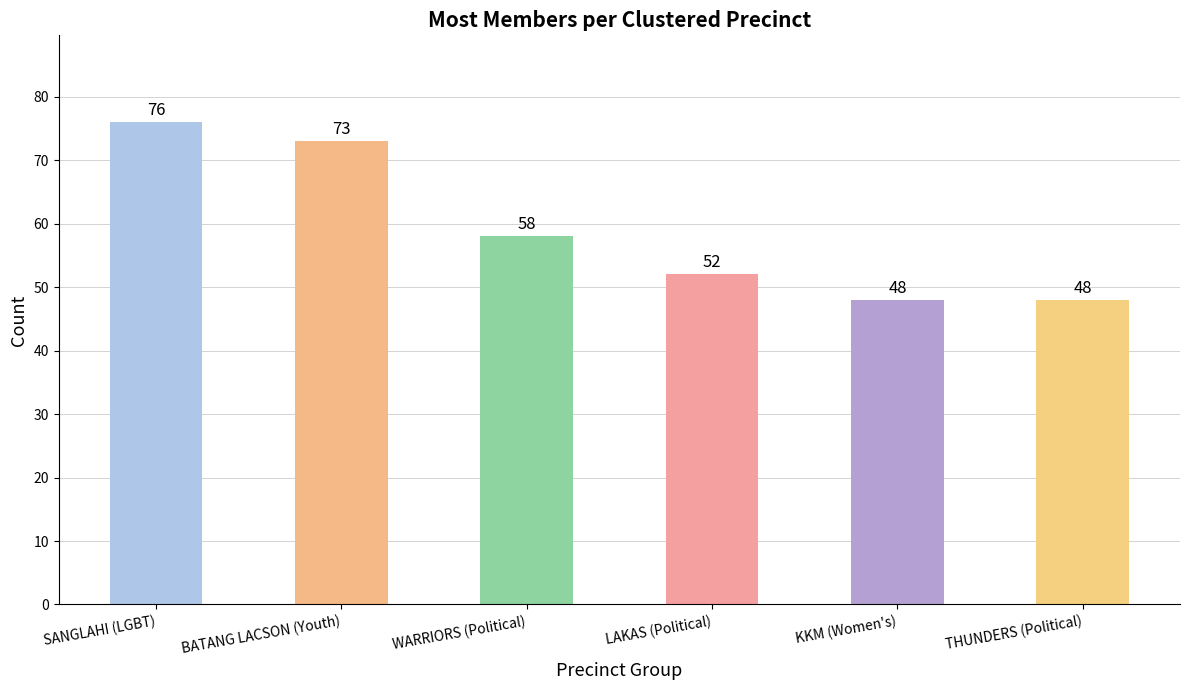

Approximately how many times larger is the value at THUNDERS (Political) compared to WARRIORS (Political)?

0.8